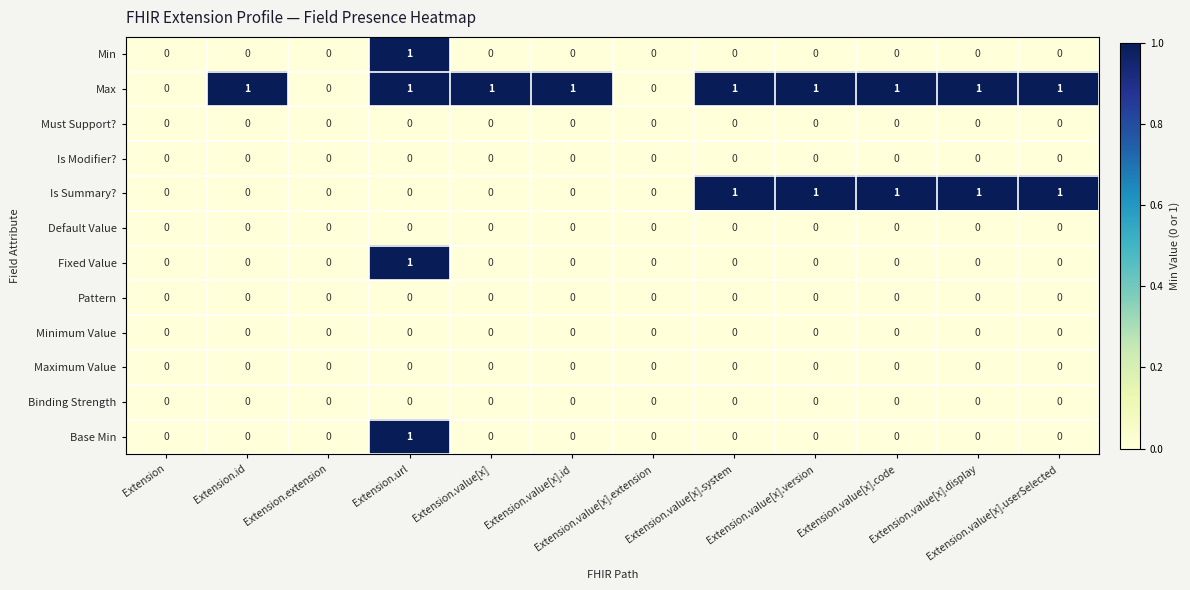

Is the value of Fixed Value at Extension.url greater than the value of Maximum Value at Extension.value[x].version?

Yes